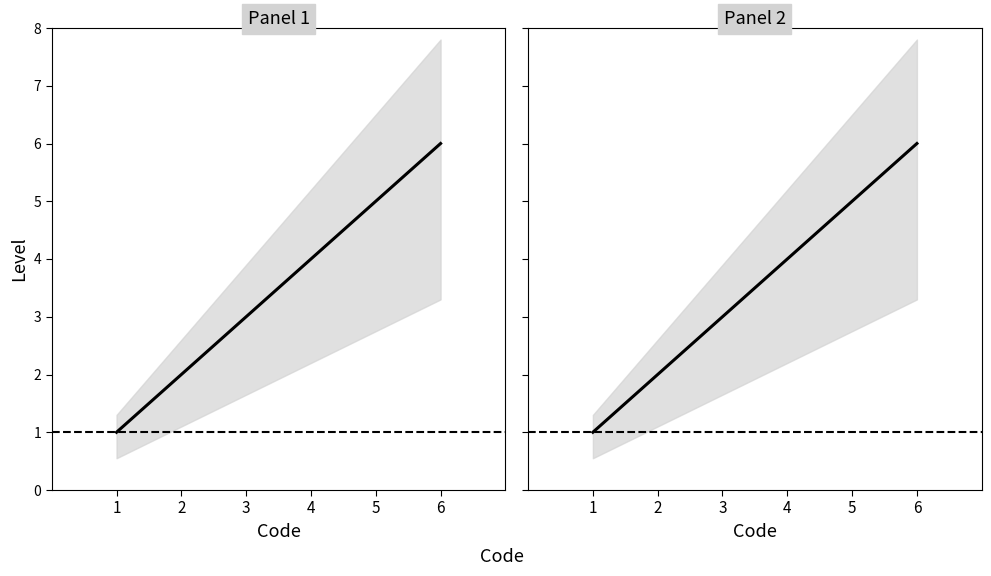

Reading left to right, transcribe all the data shown in this chart.

1=1	2=2	3=3	4=4	5=5	6=6